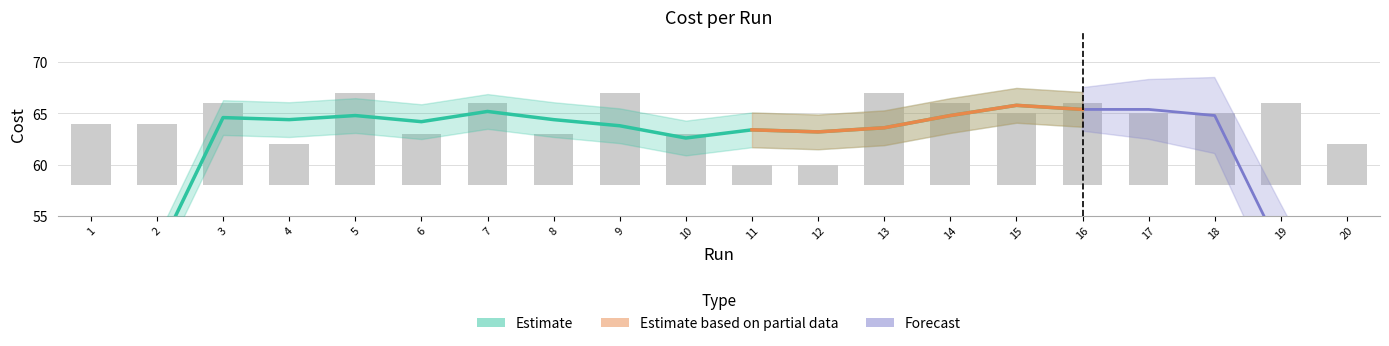

Which has a higher value, 14 or 10?

14